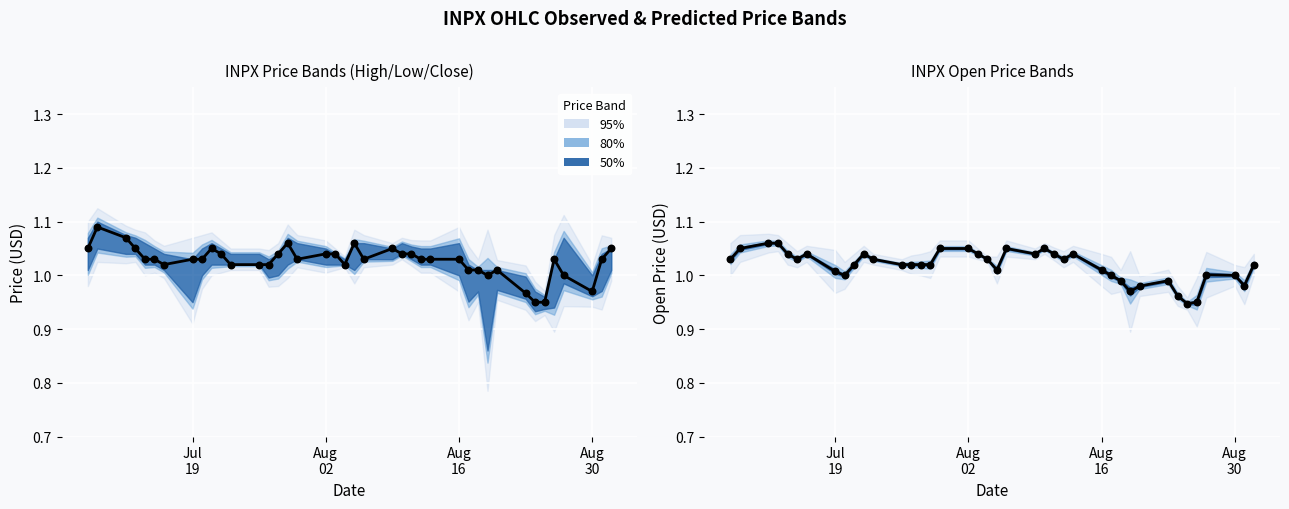

Which series has the largest total across all categories?

close